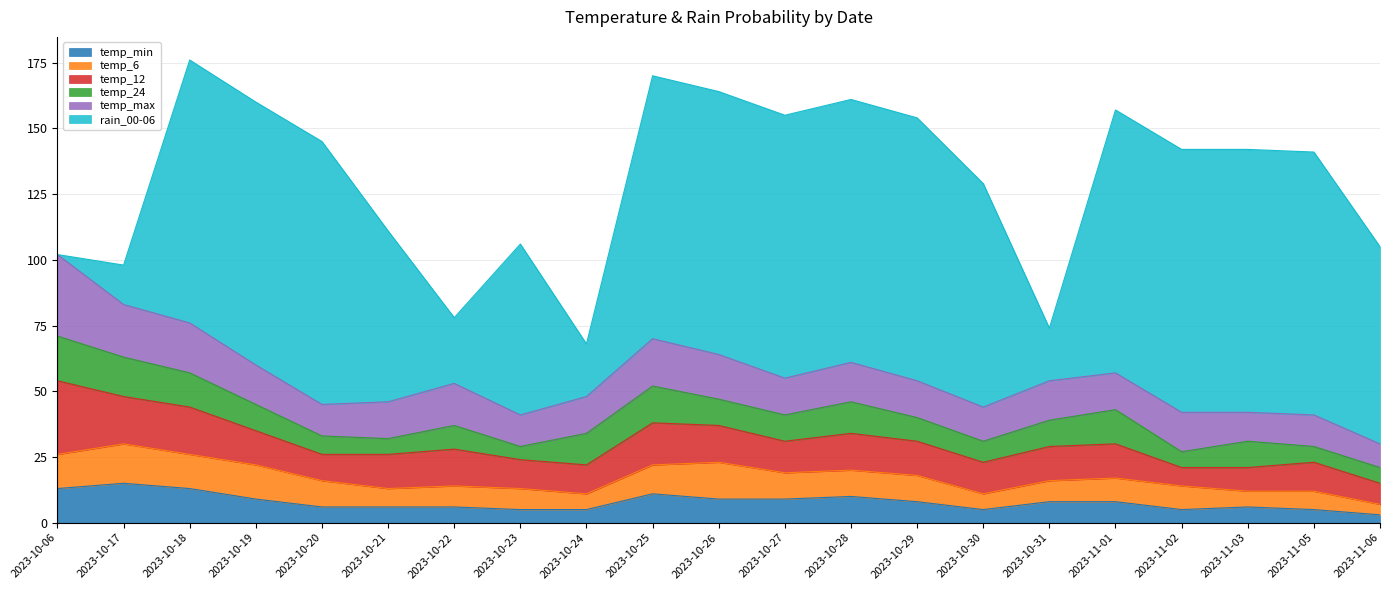

Which series has the largest range (max minus min)?

rain_00-06